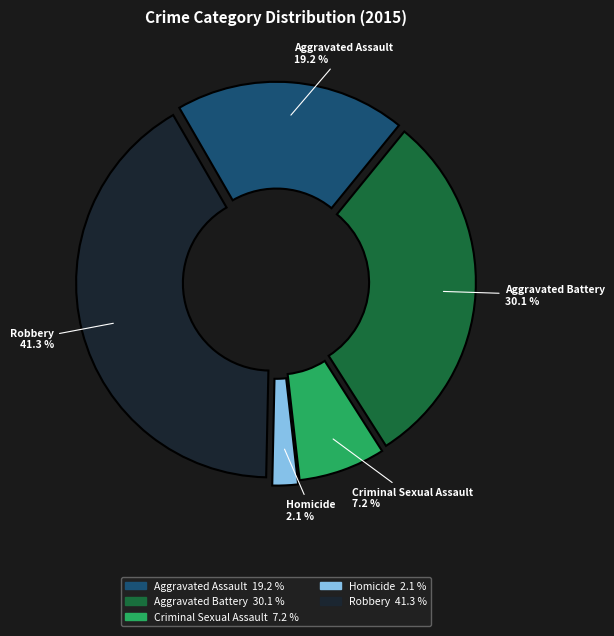

To the nearest percent, what is the average slice percentage?

20%